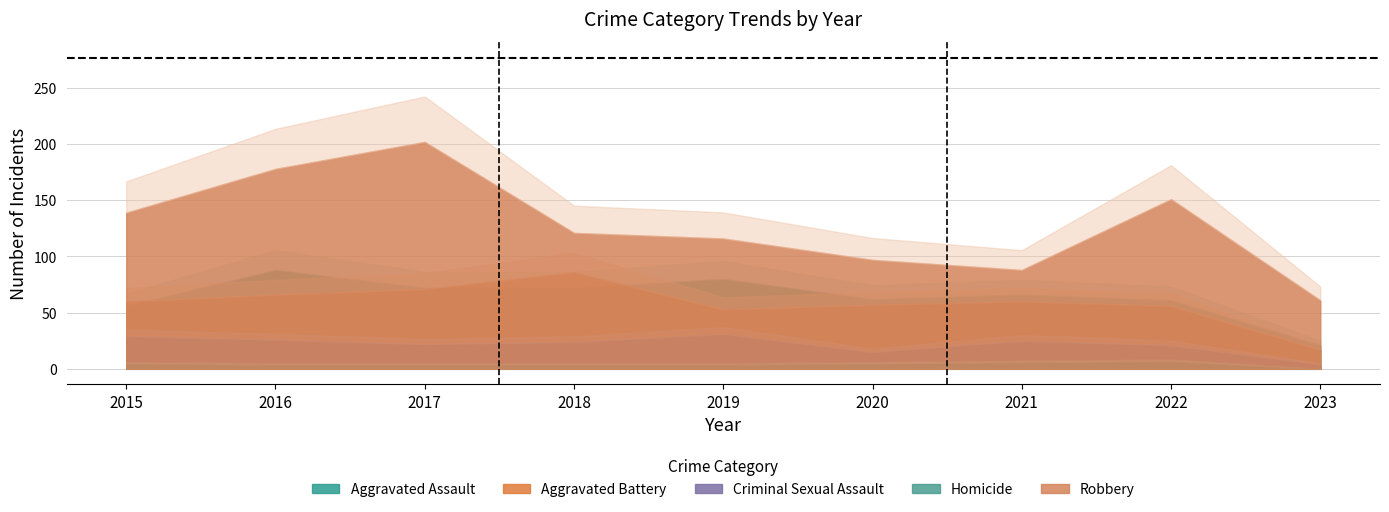

Which series has the largest total across all categories?

Robbery